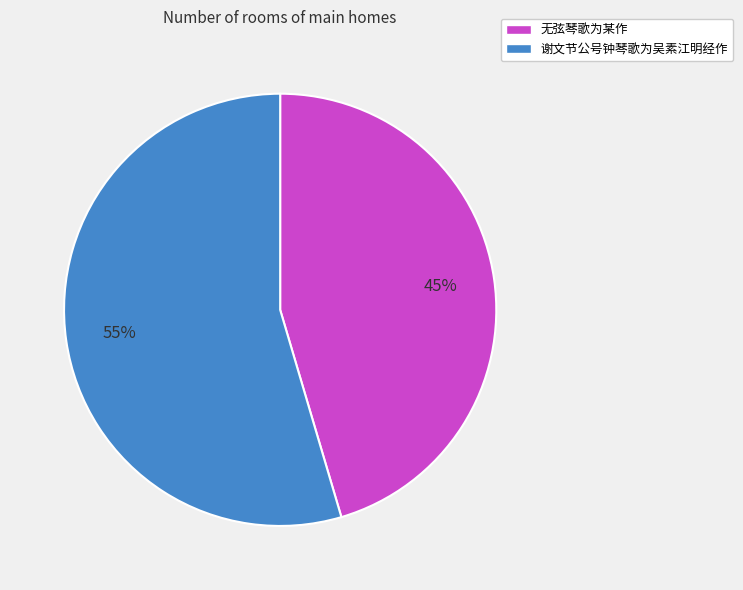

How many segments does this pie chart have?

2